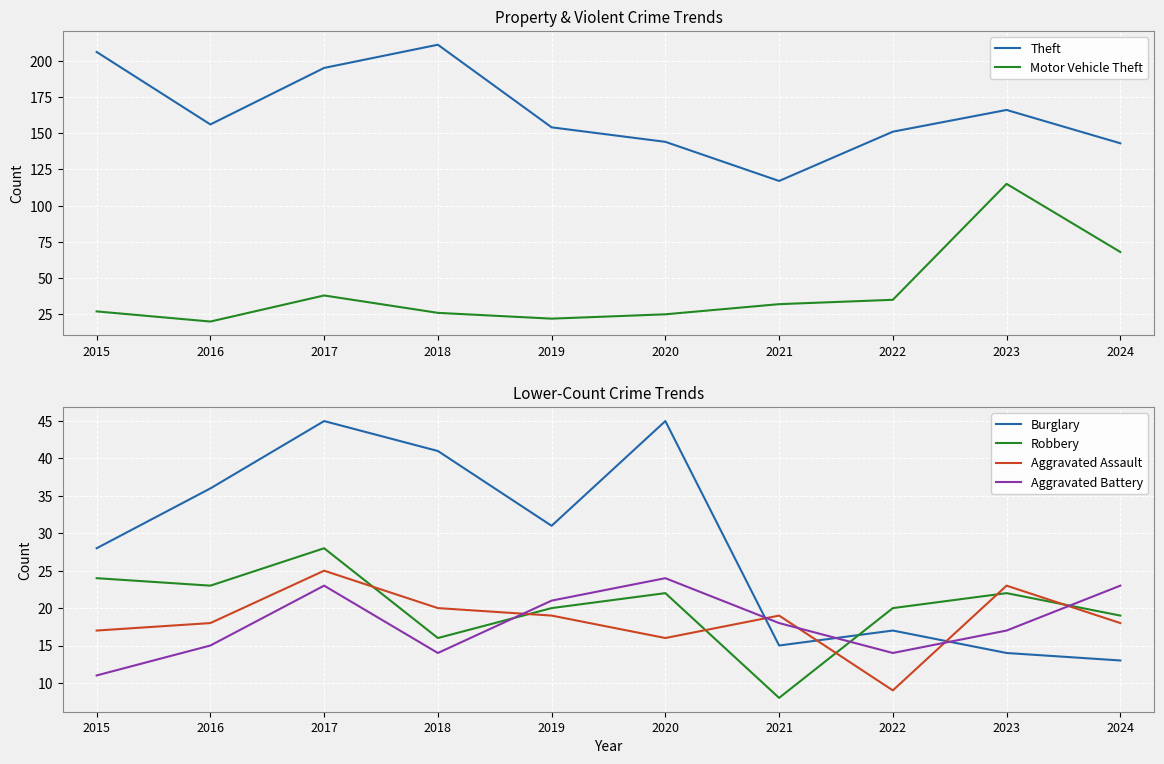

The value of Motor Vehicle Theft at 2022 is 35. True or false?

True